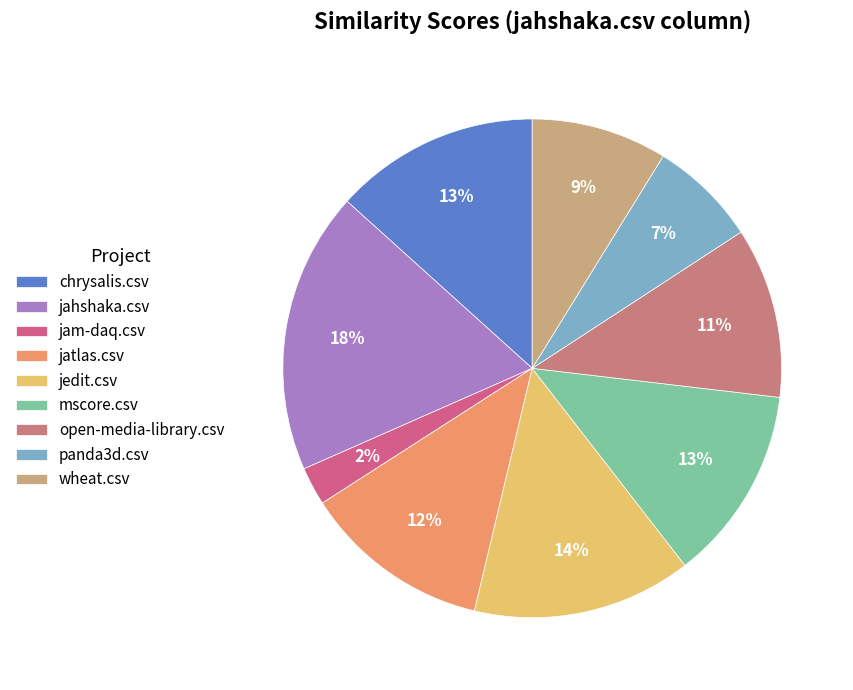

True or false: jam-daq.csv accounts for 2% of the total.

True